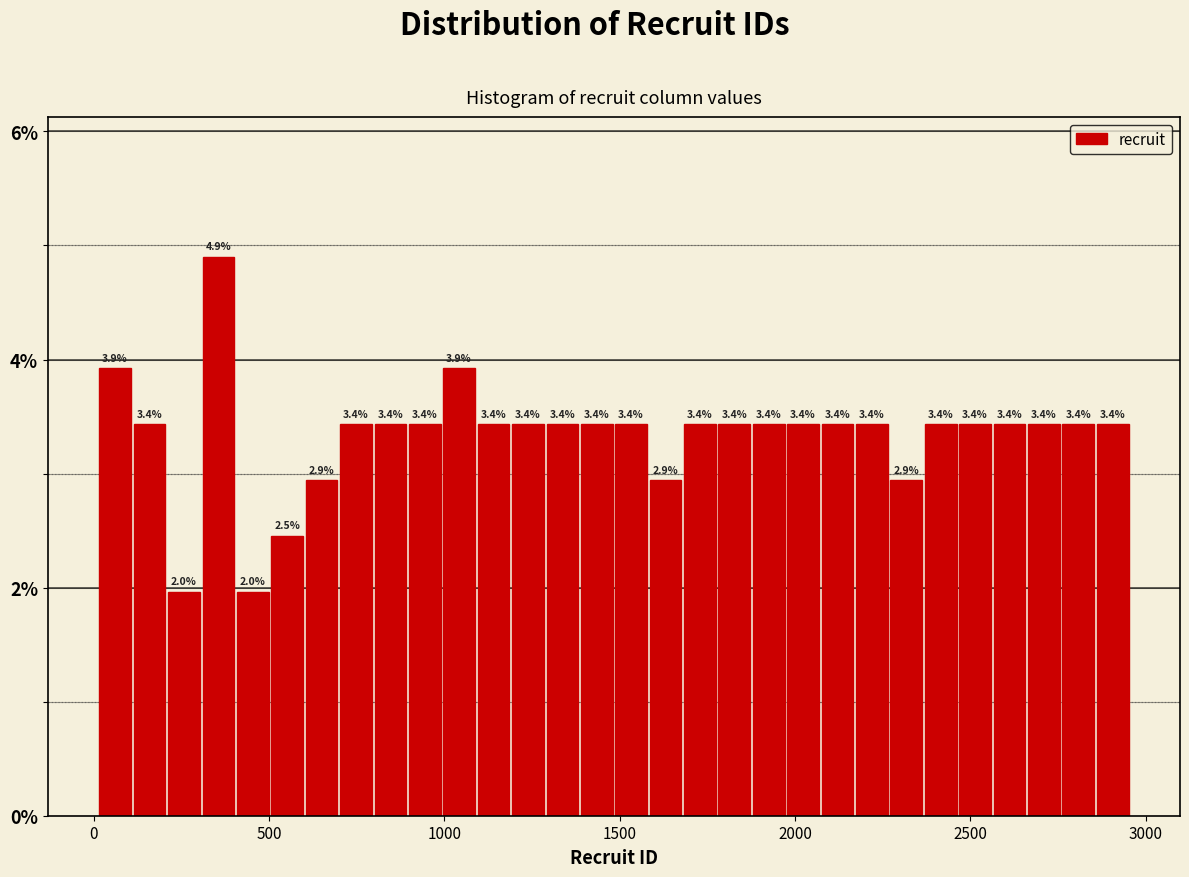

Read against the x-axis, roughly where is the centre of the tallest bar?

350